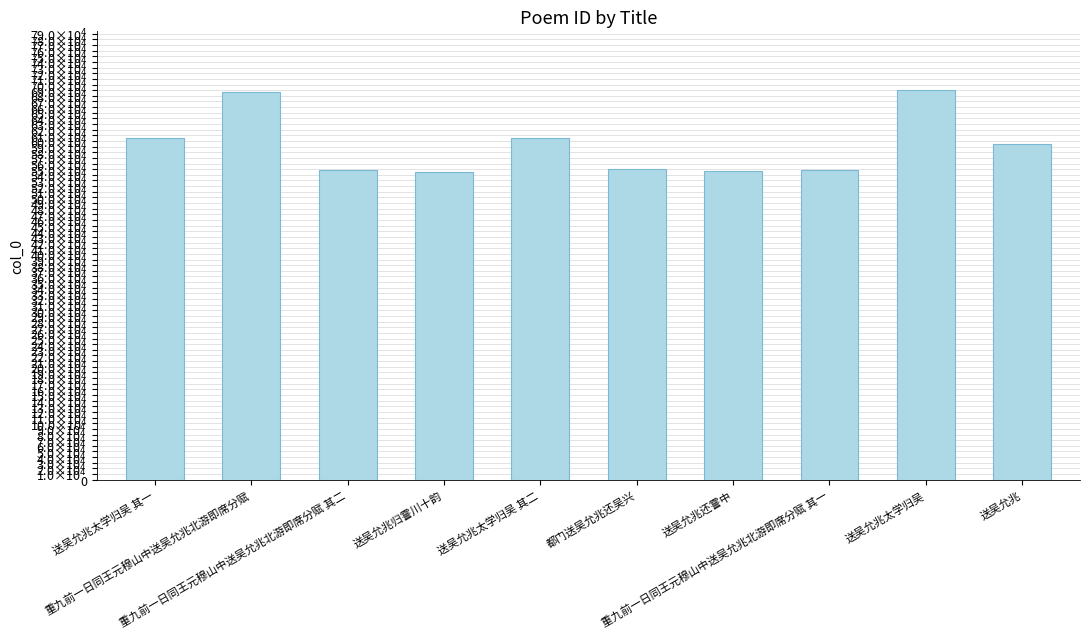

How many bars are there in total?

10